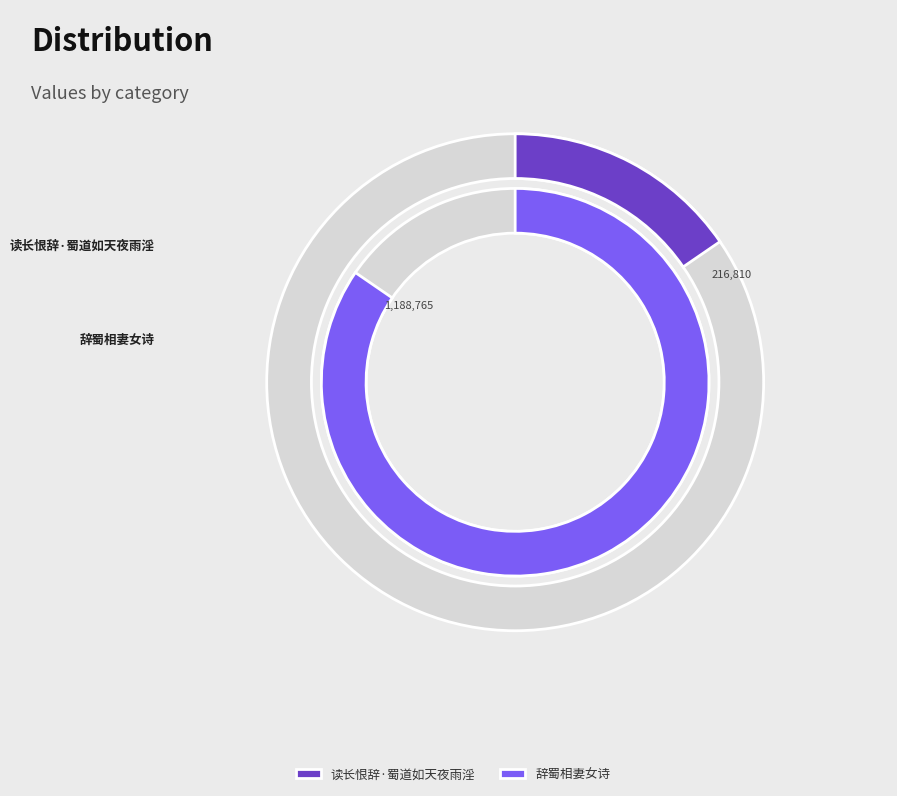

True or false: 辞蜀相妻女诗 accounts for 79% of the total.

False